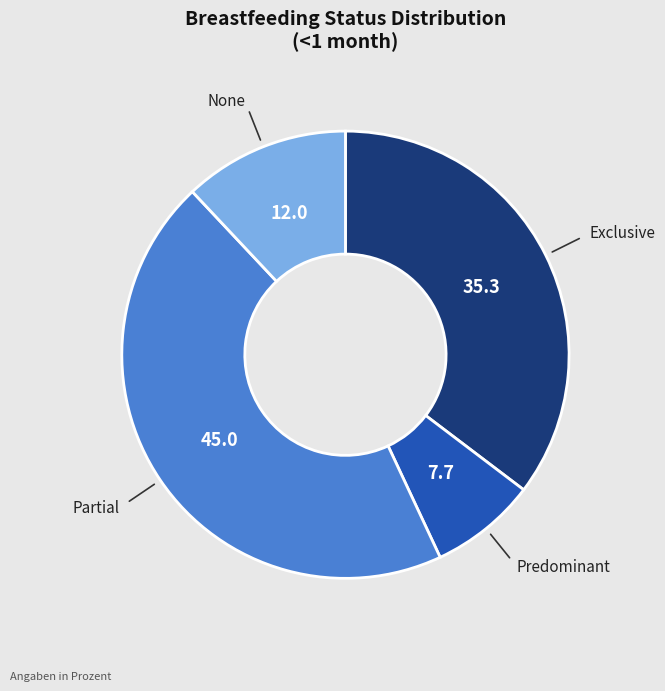

Which slice is the smallest?

Predominant